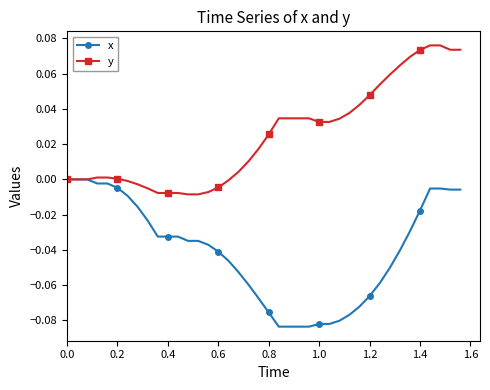

Rank the series by their average value, from highest to lowest.

y, x